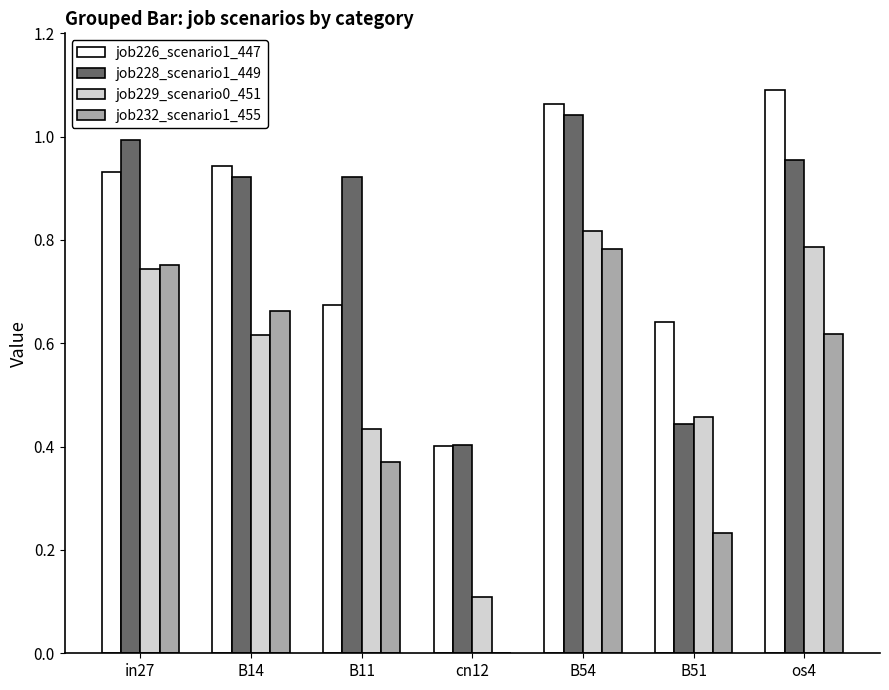

Which series changed the most between B14 and B54?

job229_scenario0_451